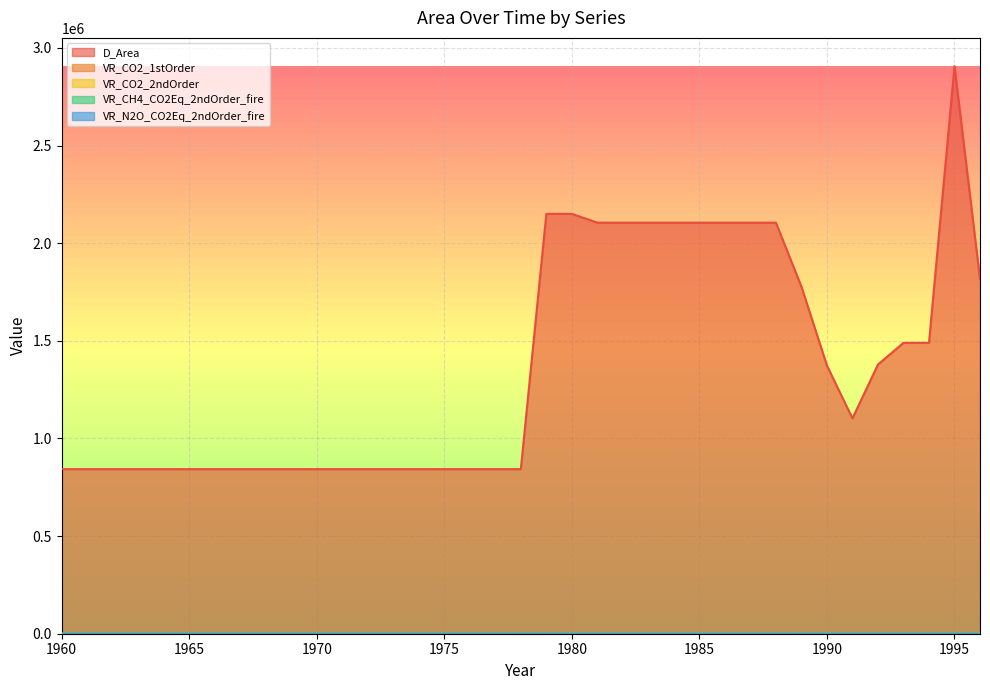

Rank the series at 1971 from lowest to highest value.

VR_N2O_CO2Eq_2ndOrder_fire, VR_CH4_CO2Eq_2ndOrder_fire, VR_CO2_2ndOrder, VR_CO2_1stOrder, D_Area